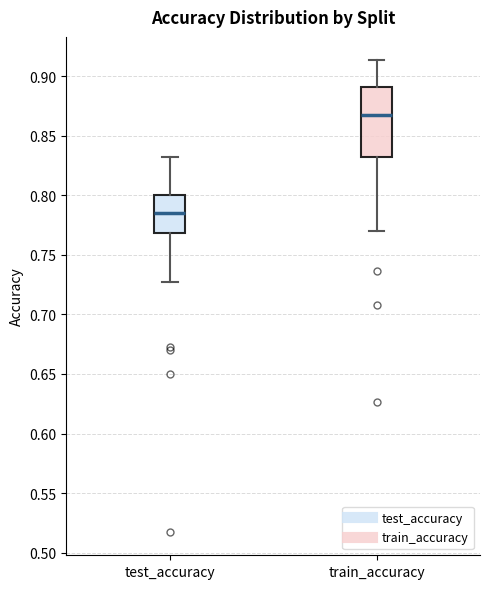

Reading left to right, transcribe this box plot: for each box, give where its median line is, the range the box spans, and where its two whiskers end, as read against the y-axis. The values are not printed on the chart, so give them approximately, as read against the axis.

test_accuracy: median 0.785, box 0.770 to 0.800, whiskers 0.725 to 0.835
train_accuracy: median 0.865, box 0.830 to 0.890, whiskers 0.770 to 0.915